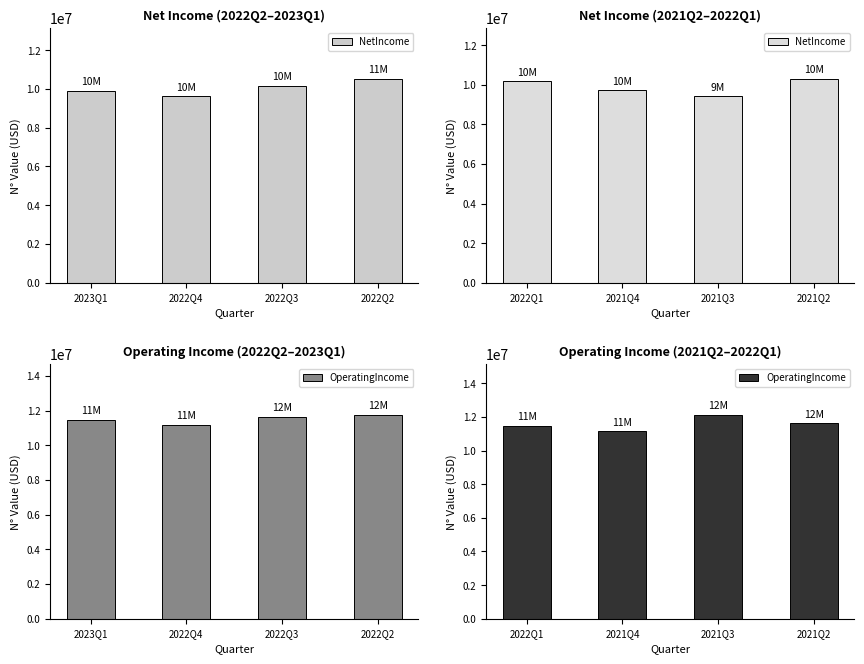

Rank the series at 2021Q4 from lowest to highest value.

NetIncome, OperatingIncome